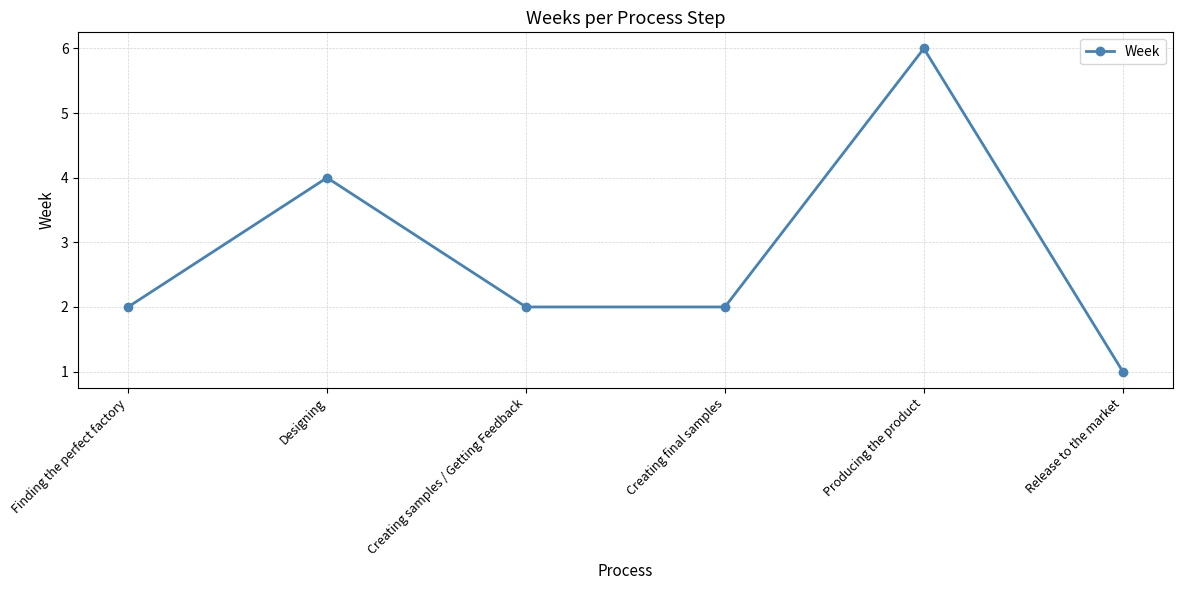

Does the chart have visible grid lines?

Yes